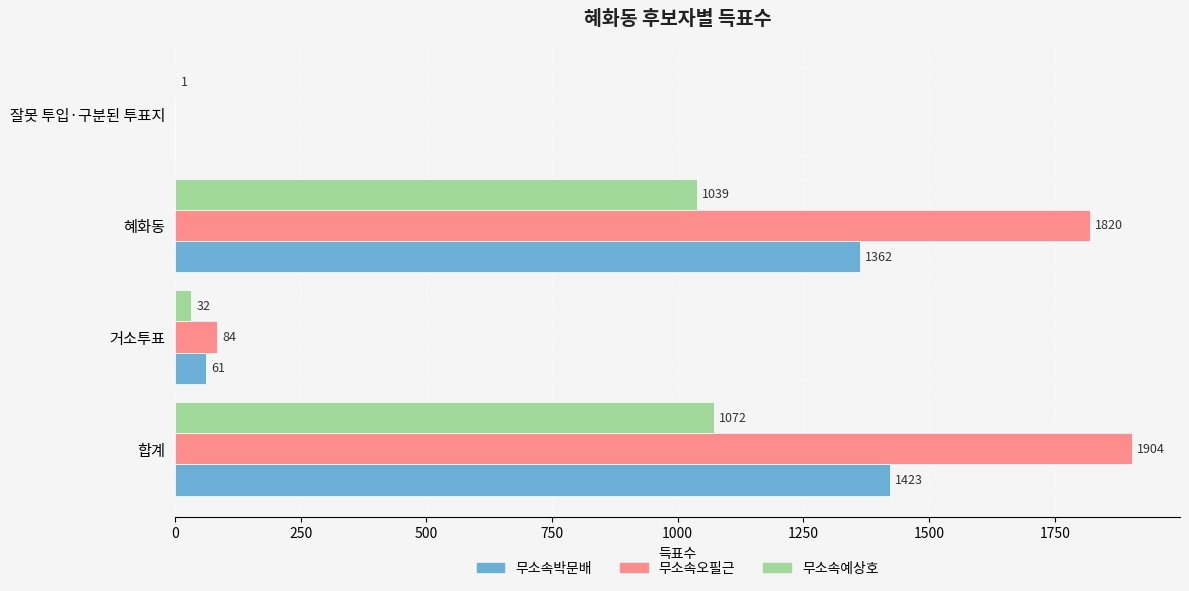

Between 합계 and 혜화동, which series saw the biggest shift?

무소속오필근